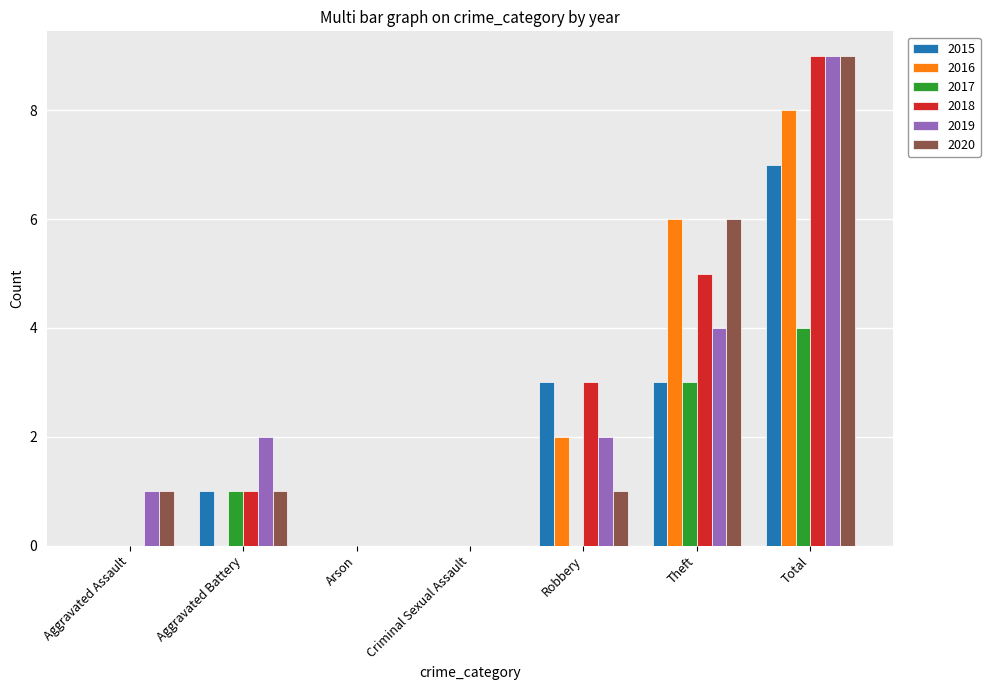

At which category is the sum across all series the highest?

Total